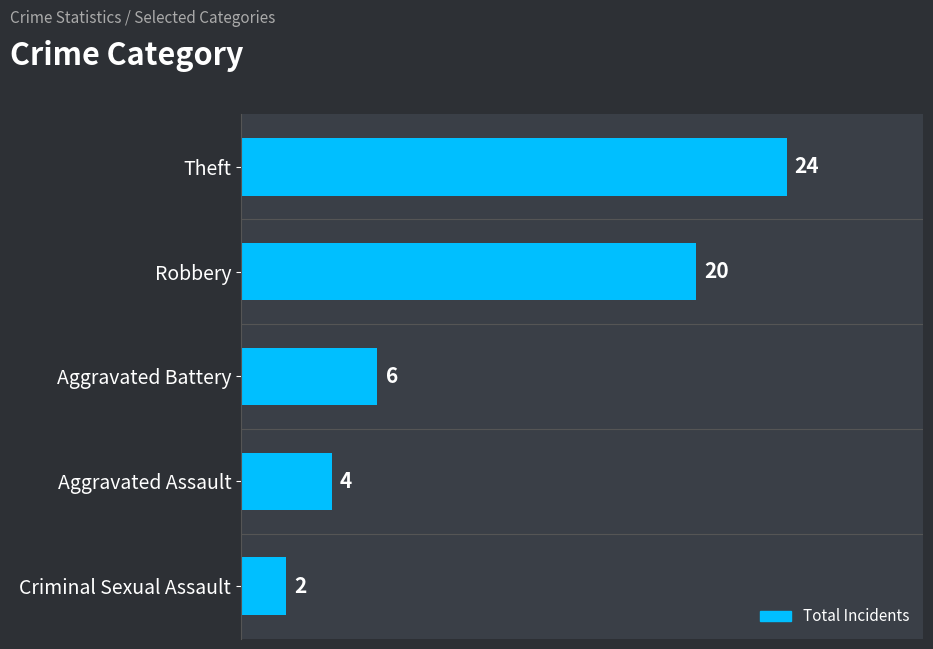

Which label corresponds to the smallest value in the chart?

Criminal Sexual Assault